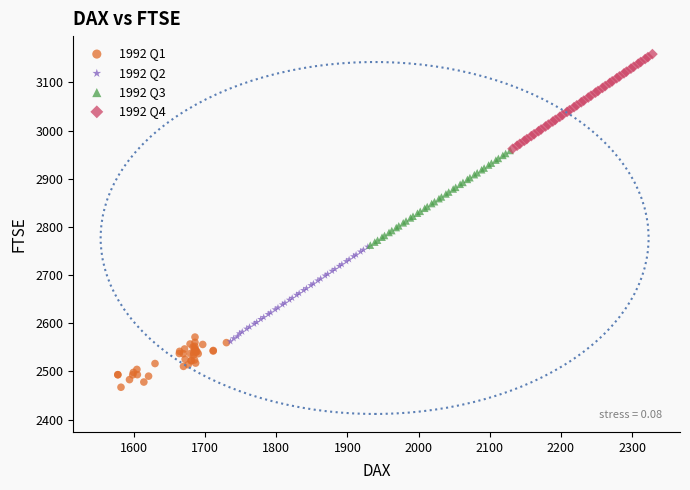

Which series reaches the maximum Y coordinate?

1992 Q4